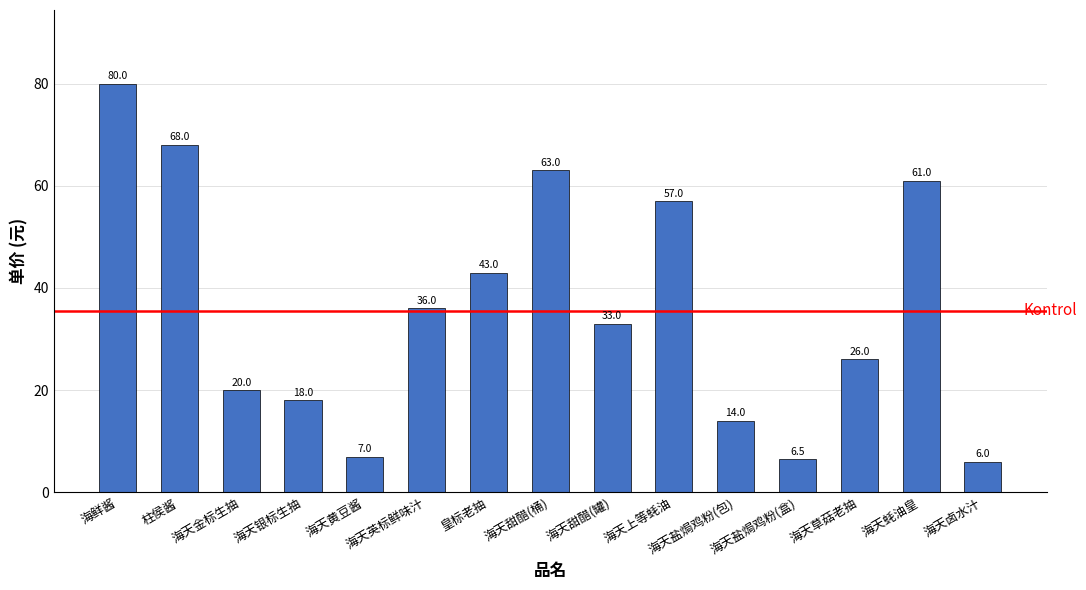

Does the chart contain stacked bars?

No